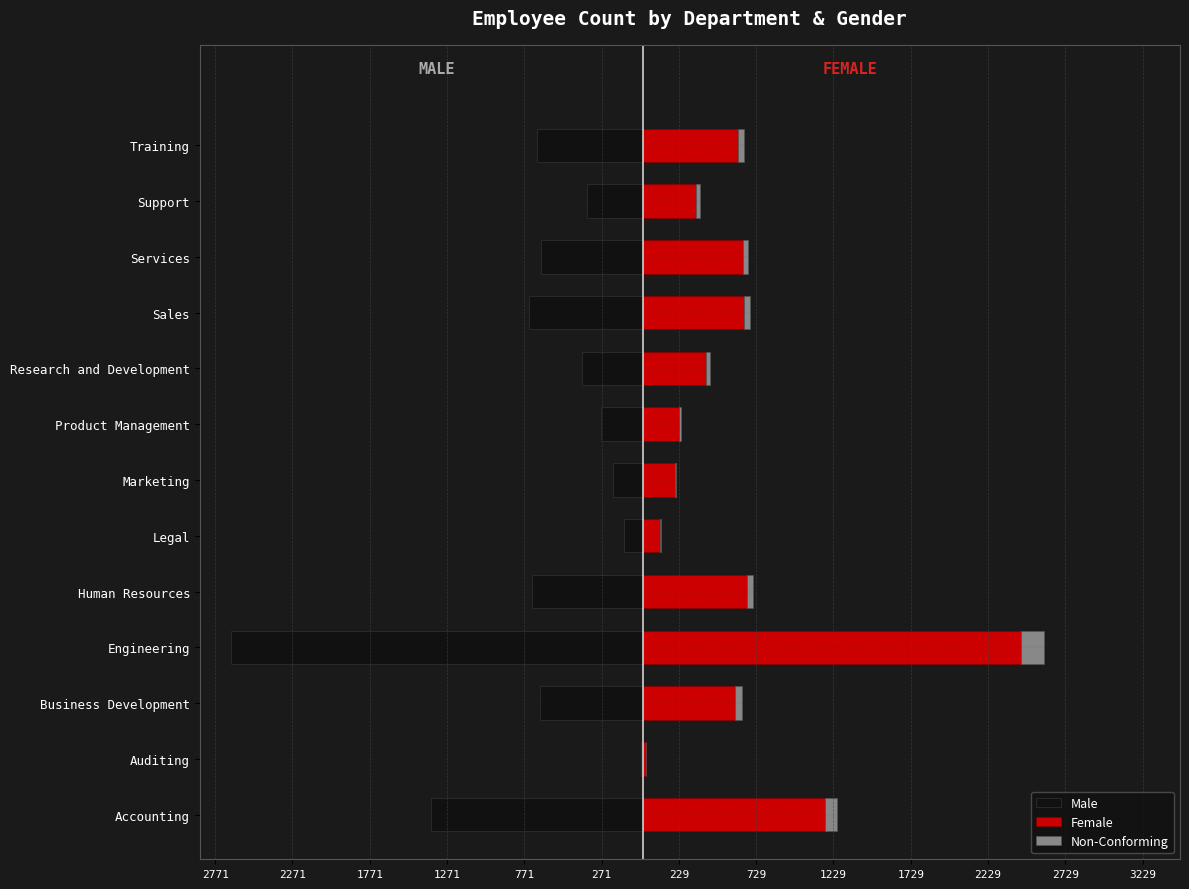

What is the difference between the maximum and second lowest values in the Female series?

2335